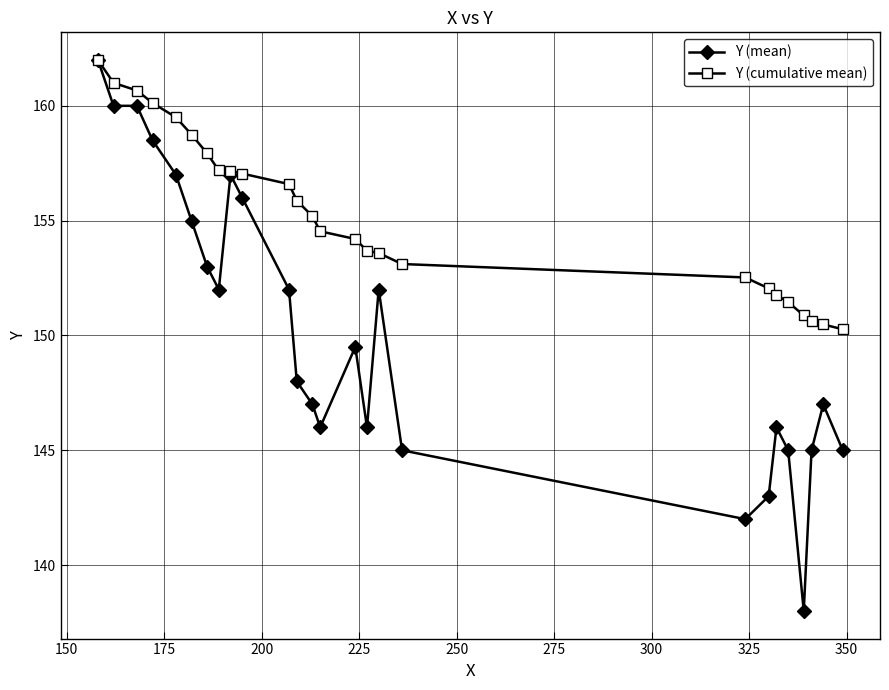

What are all the series names shown in the legend?

Y (mean), Y (cumulative mean)